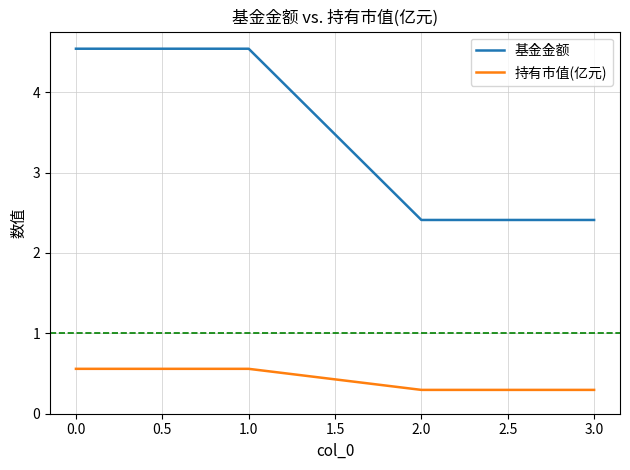

What is the total value across all series at 1.0?

5.1